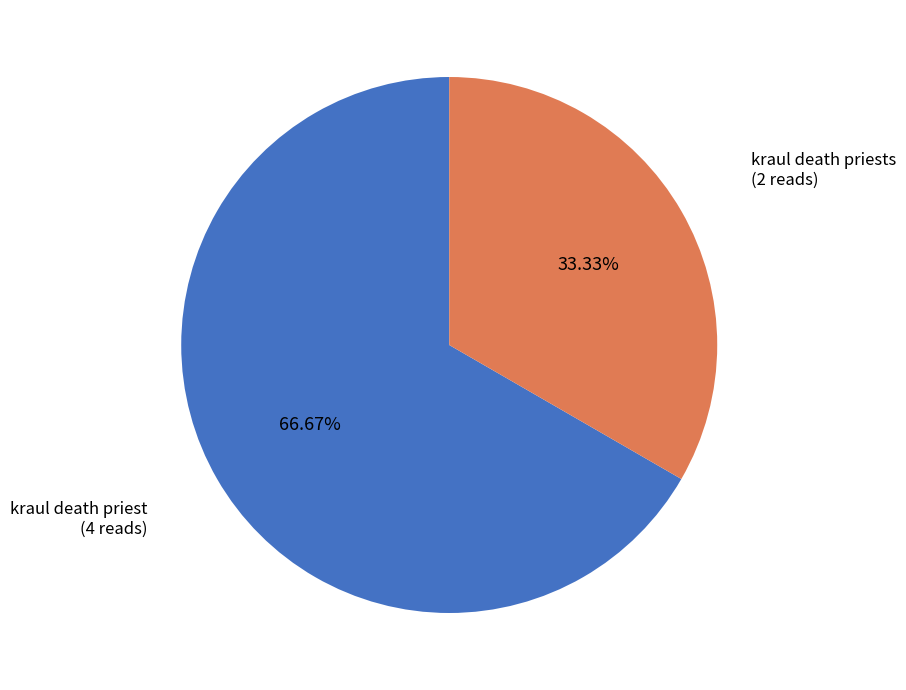

True or false: kraul death priests accounts for 33% of the total.

True